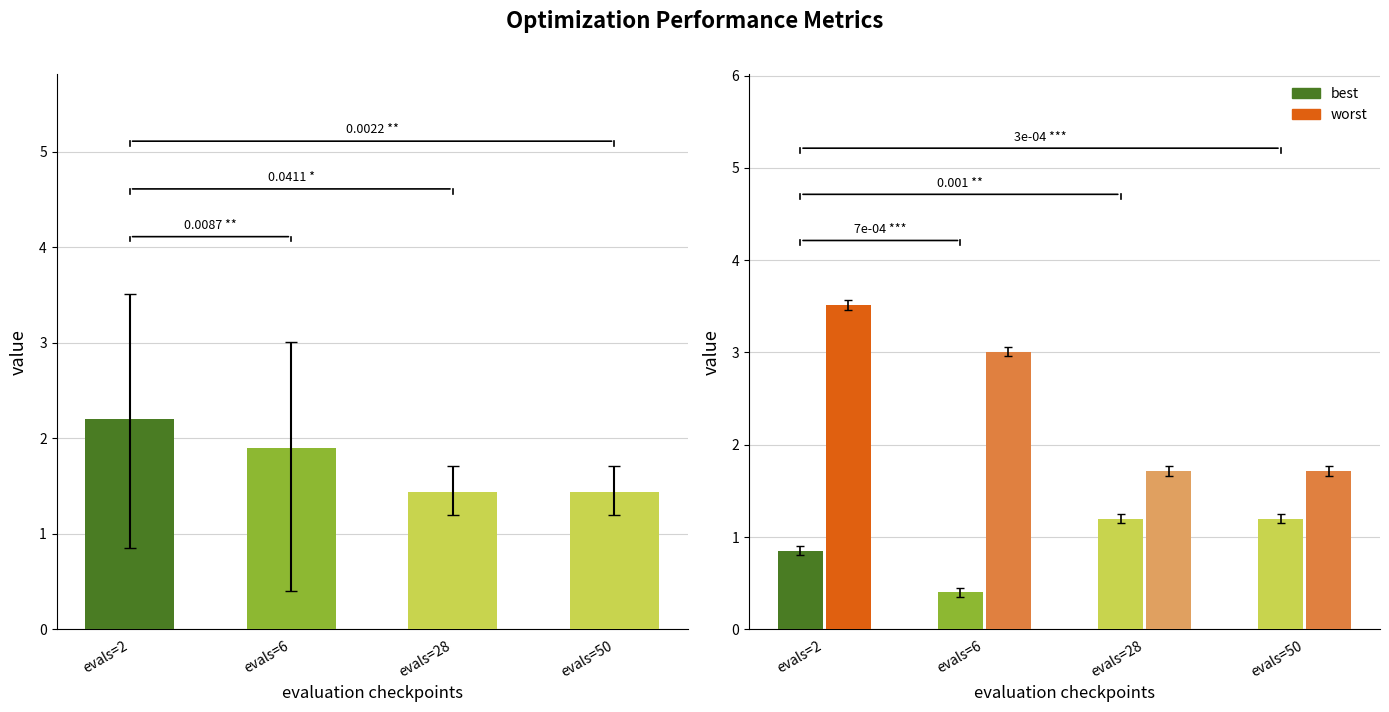

Rank the series by their average value, from highest to lowest.

worst, mean, best